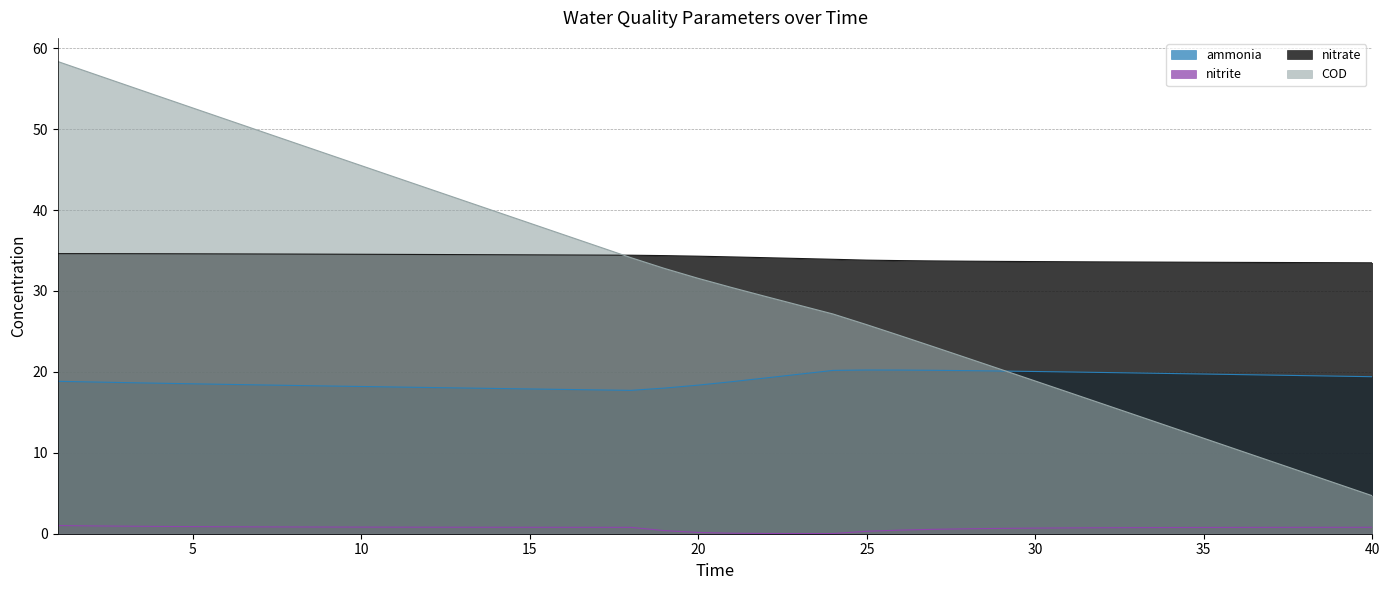

True or false: nitrite and nitrate intersect in this chart.

False